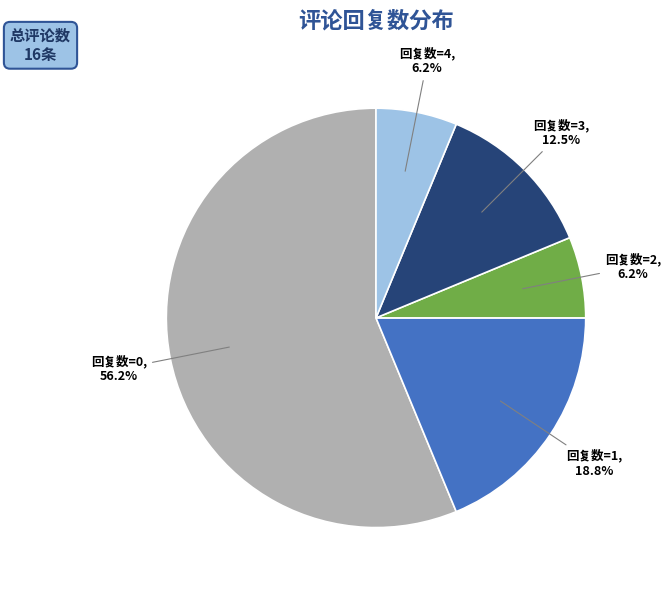

Does 回复数=4 account for over 50% of the chart?

No